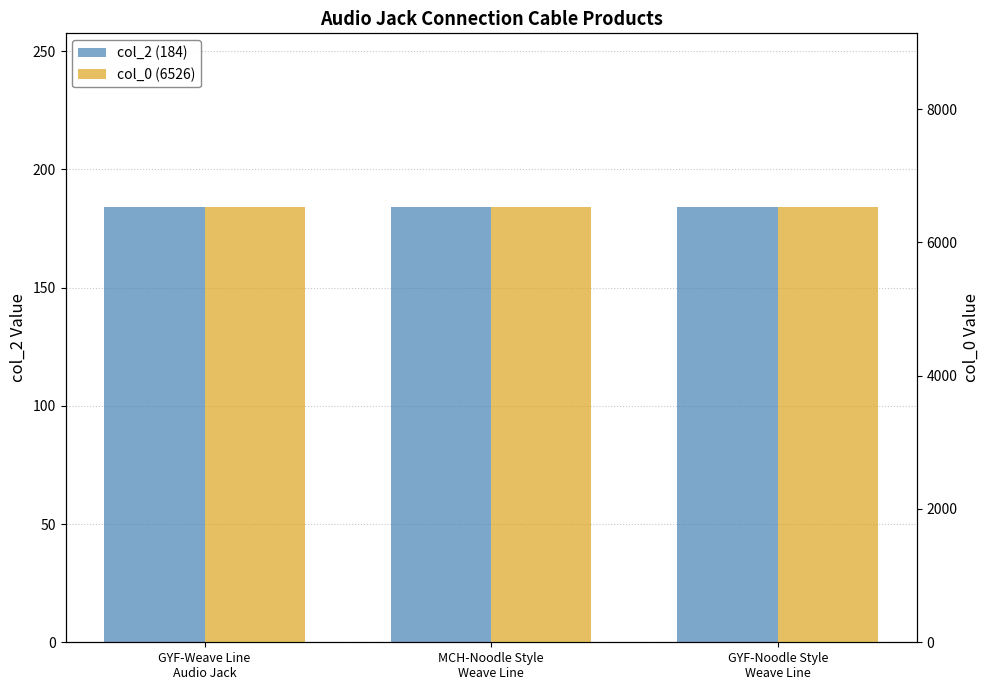

Rank the series at GYF-Weave Line
Audio Jack from highest to lowest value.

col_0, col_2